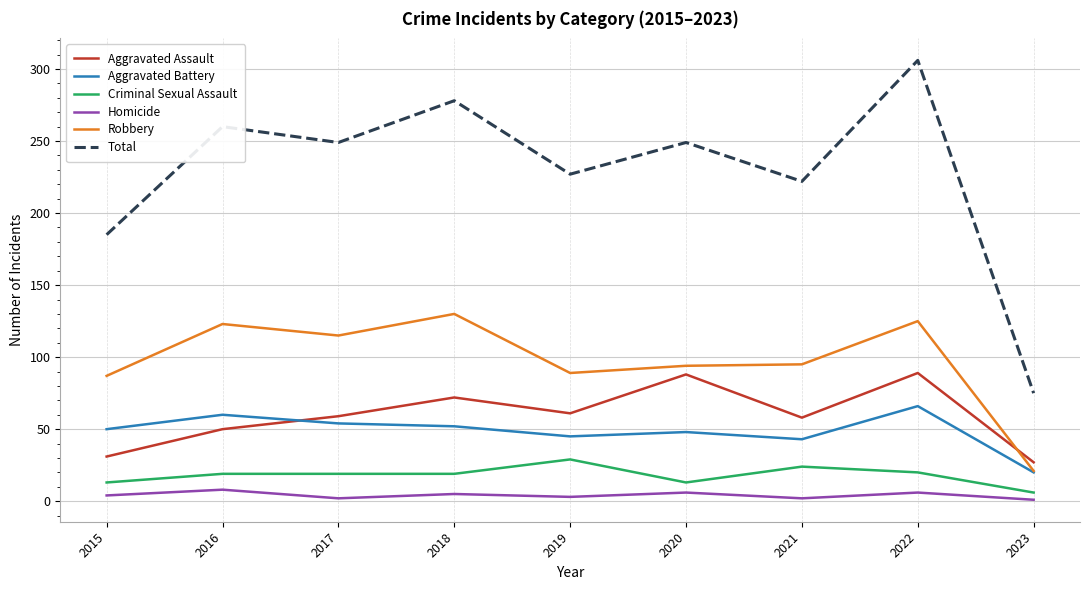

In Aggravated Assault, how many points are higher than both neighbors (excluding endpoints)?

3